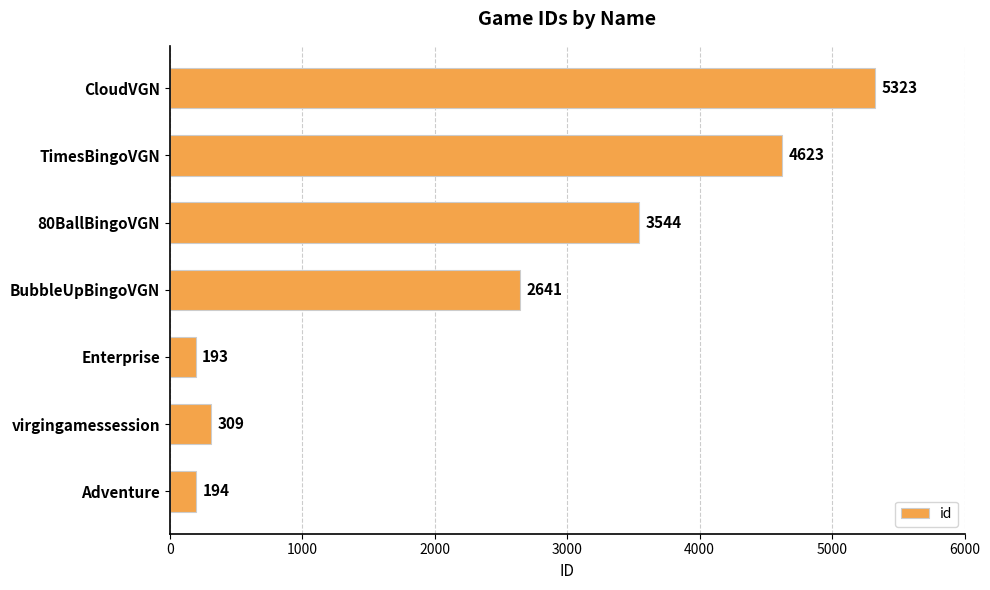

How many values are below 2641?

3